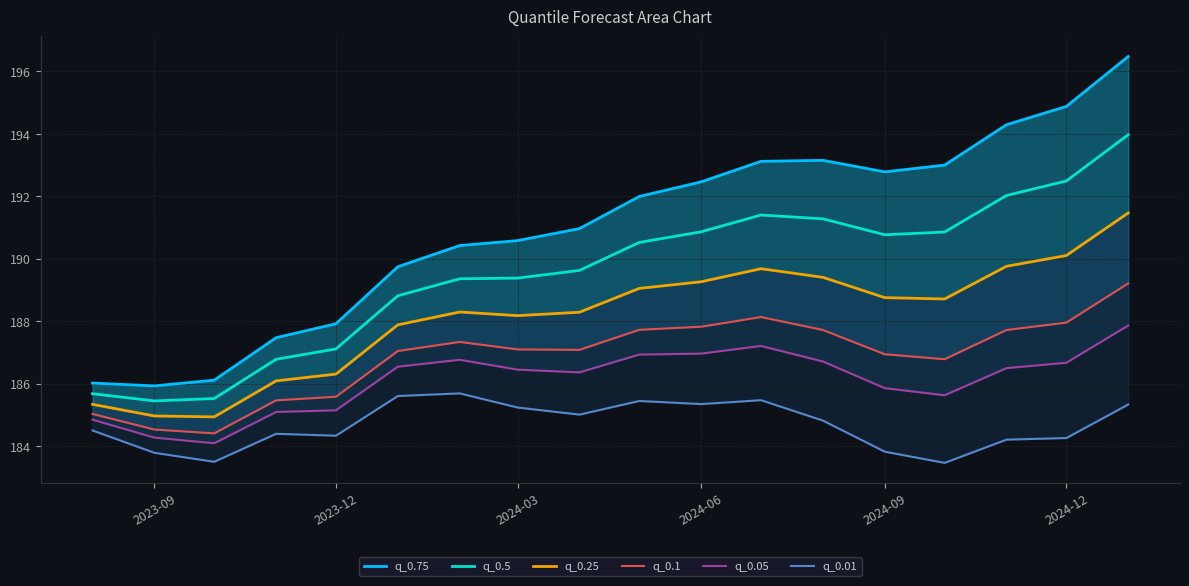

What is the minimum value for q_0.5?

185.4